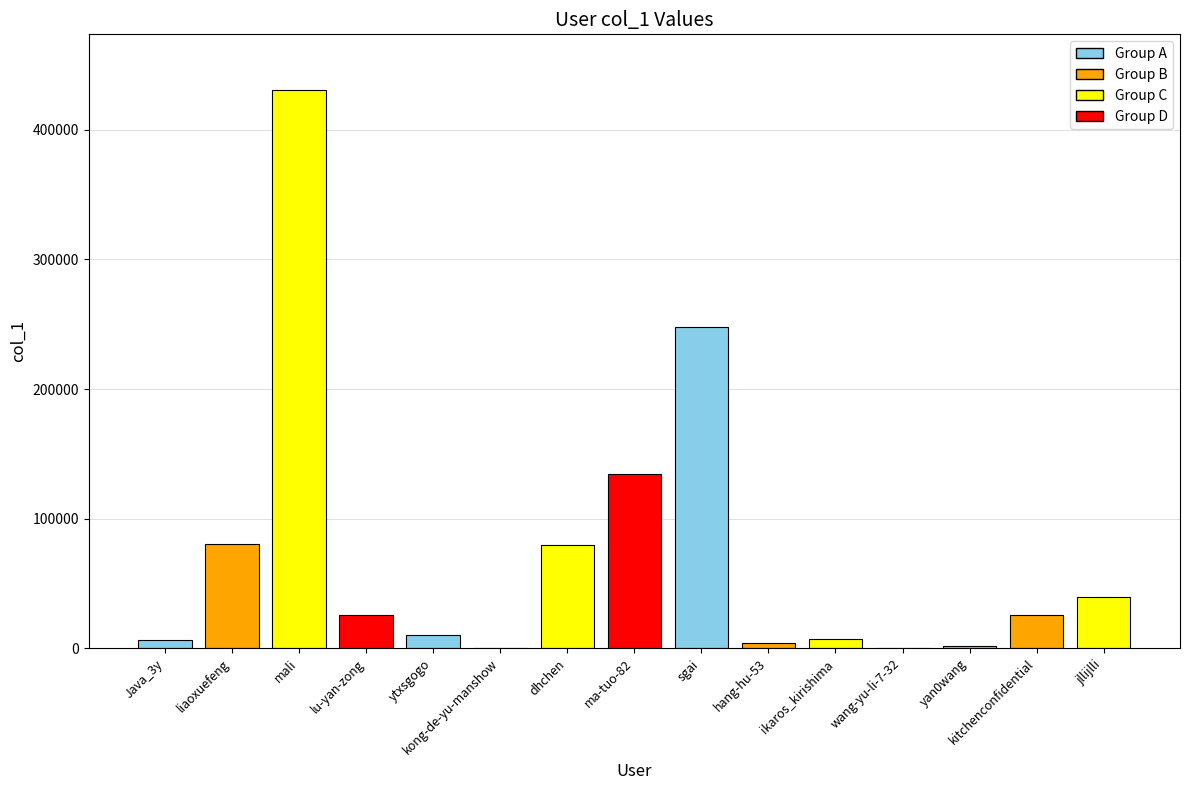

What is the difference between the values at sgai and liaoxuefeng?

167061